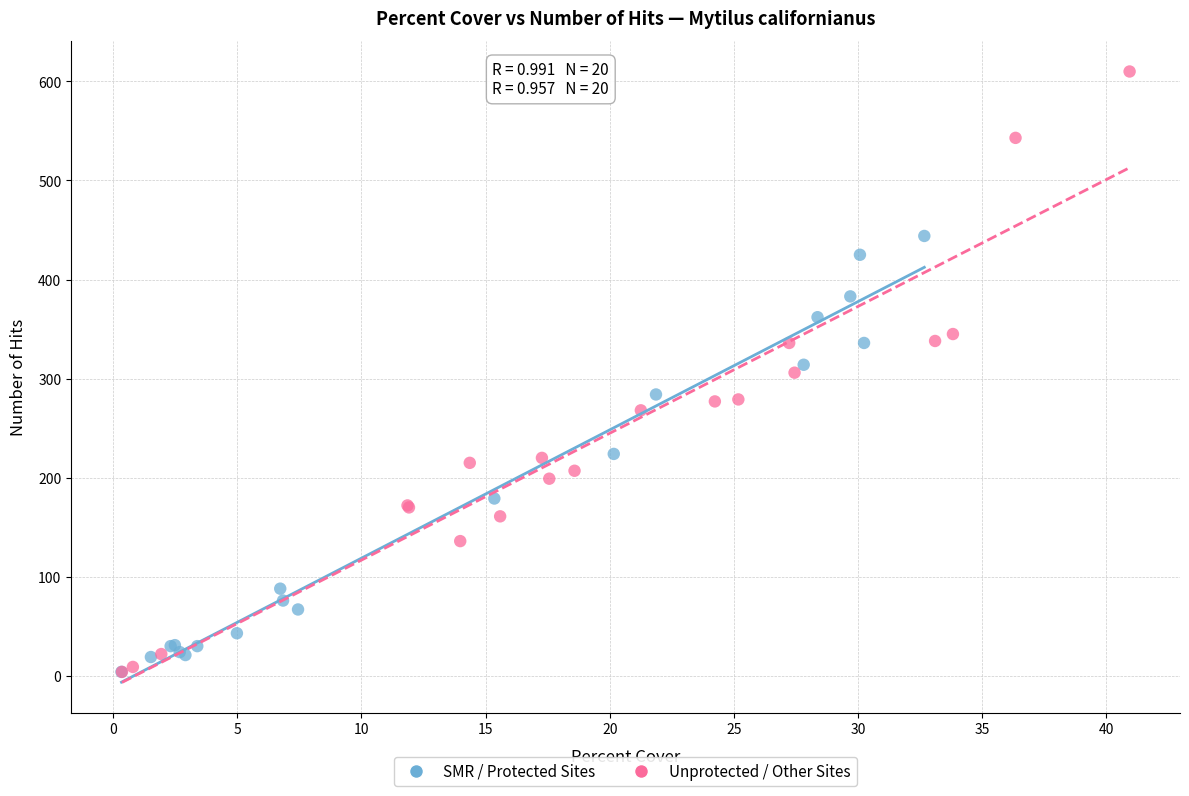

Which series reaches the maximum Y coordinate?

Unprotected / Other Sites